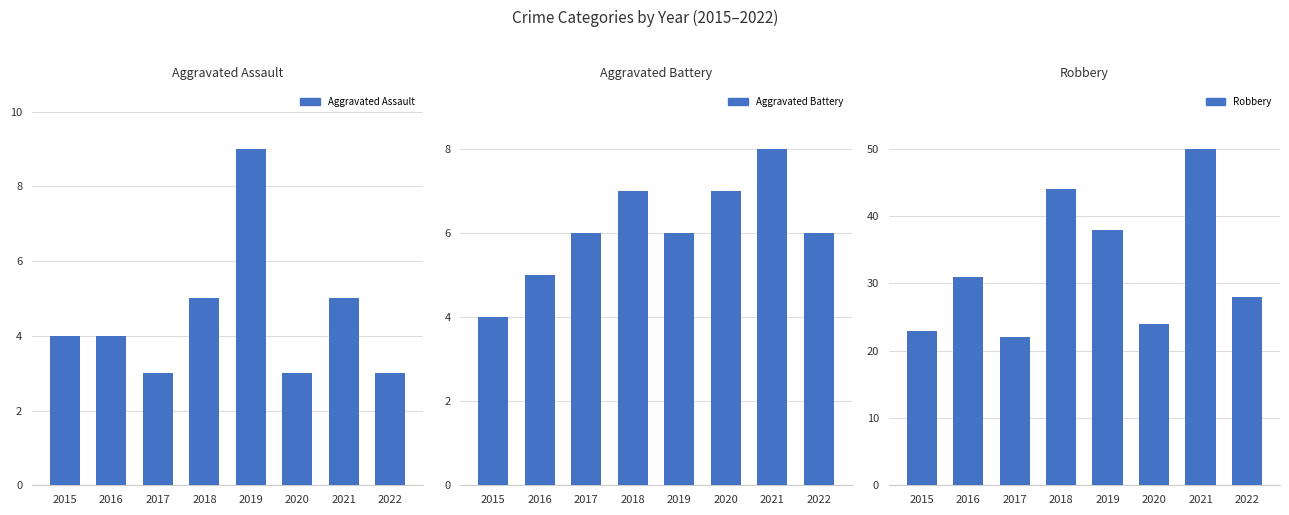

Is it true that Aggravated Battery equals 7 at 2015?

False